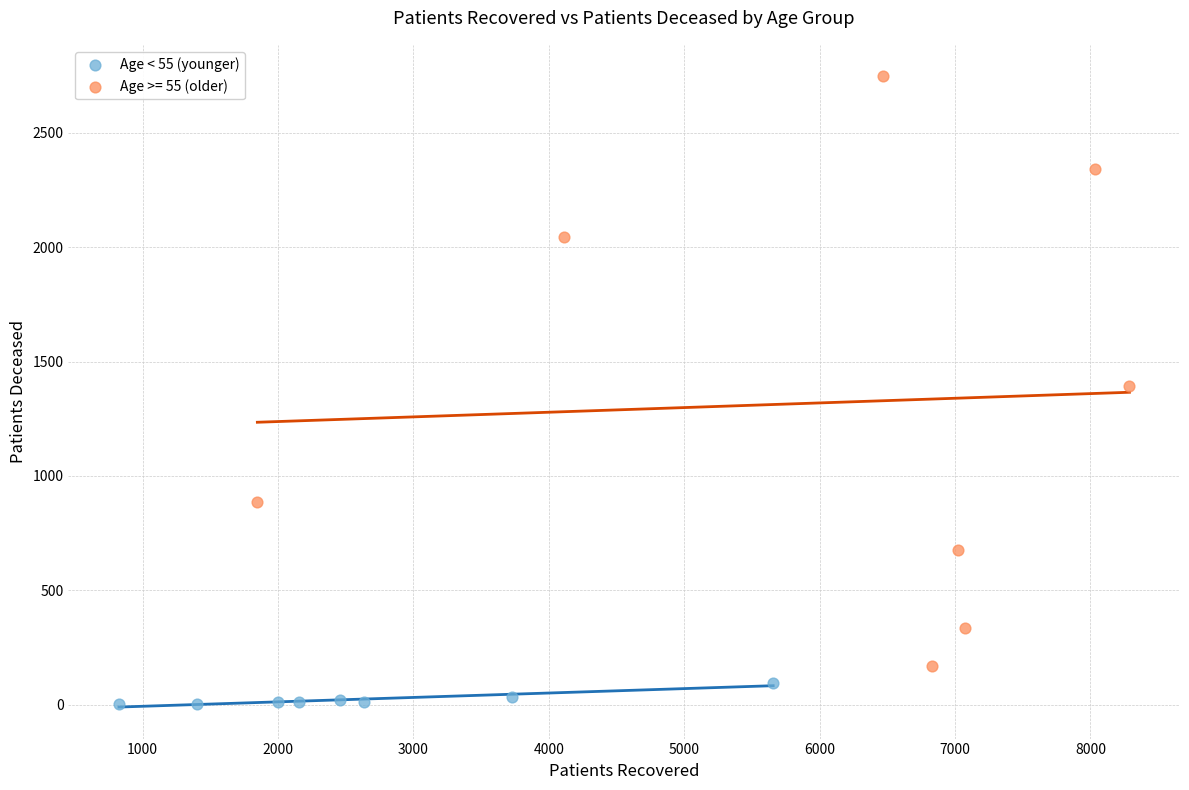

Which series contains the lowest Y value?

Age < 55 (younger)